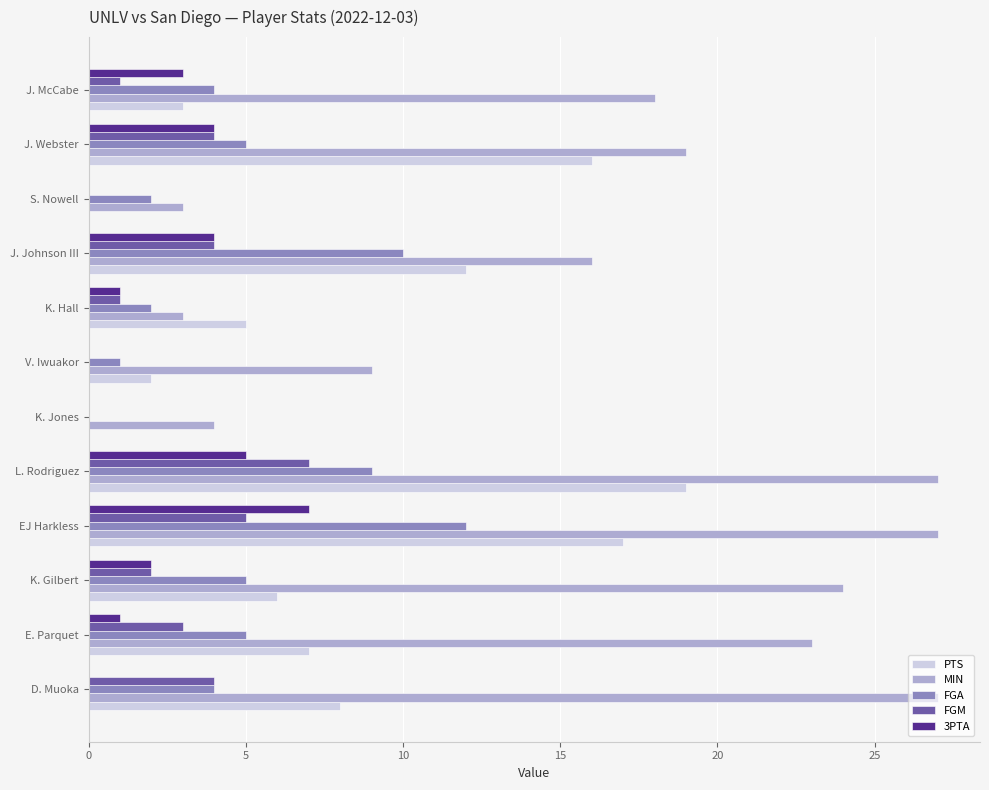

How many MIN values are between 9 and 27?

9